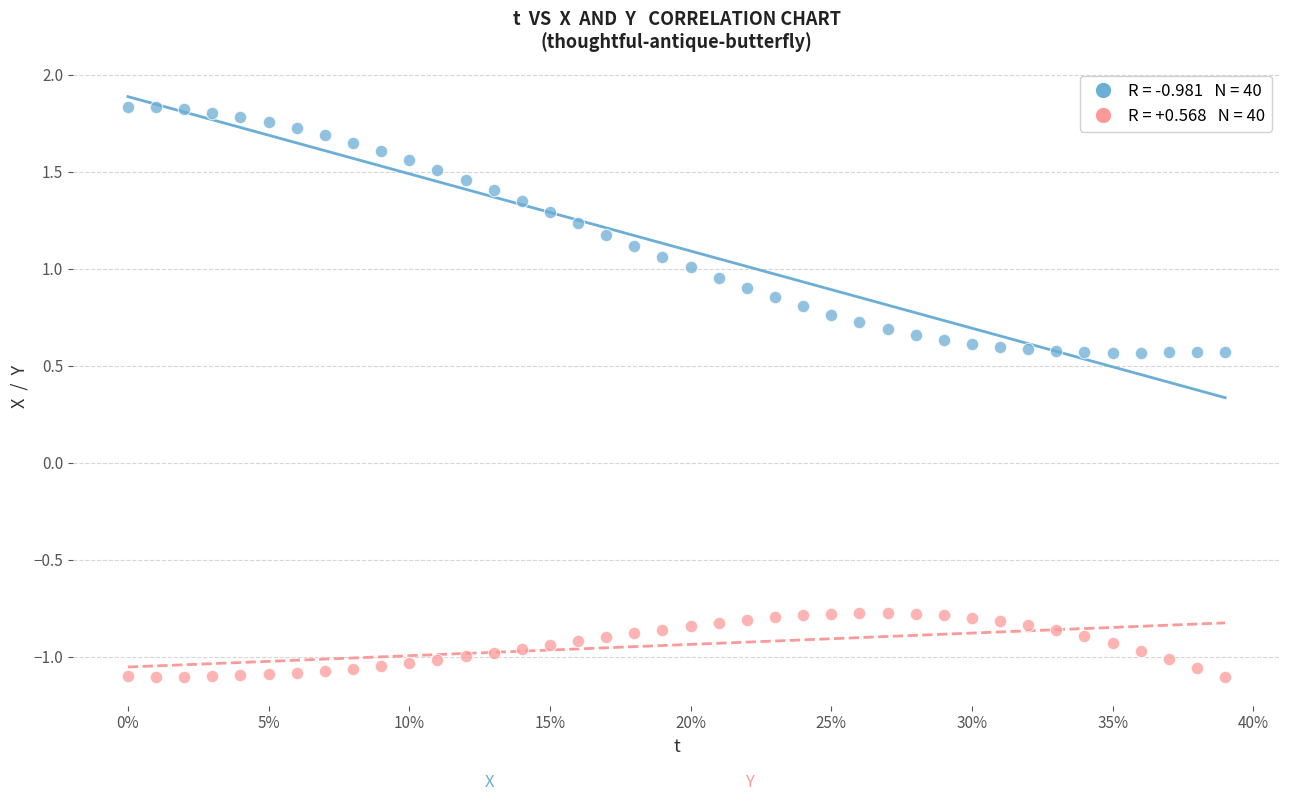

How many data points are displayed?

80